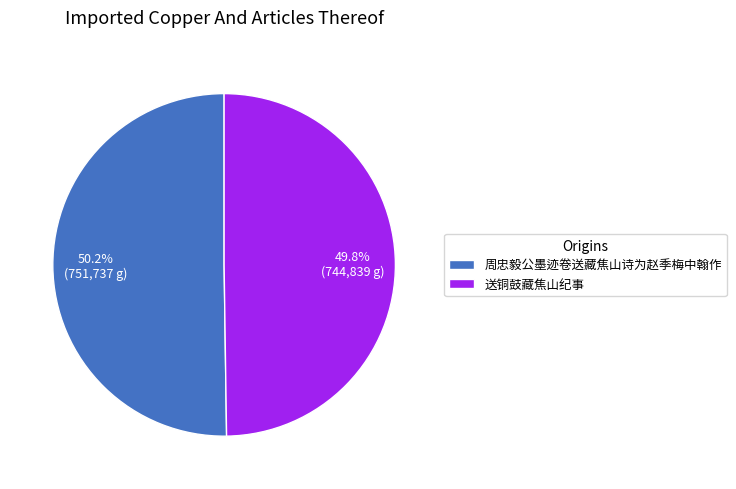

Is there any slice that represents more than half of the pie?

Yes